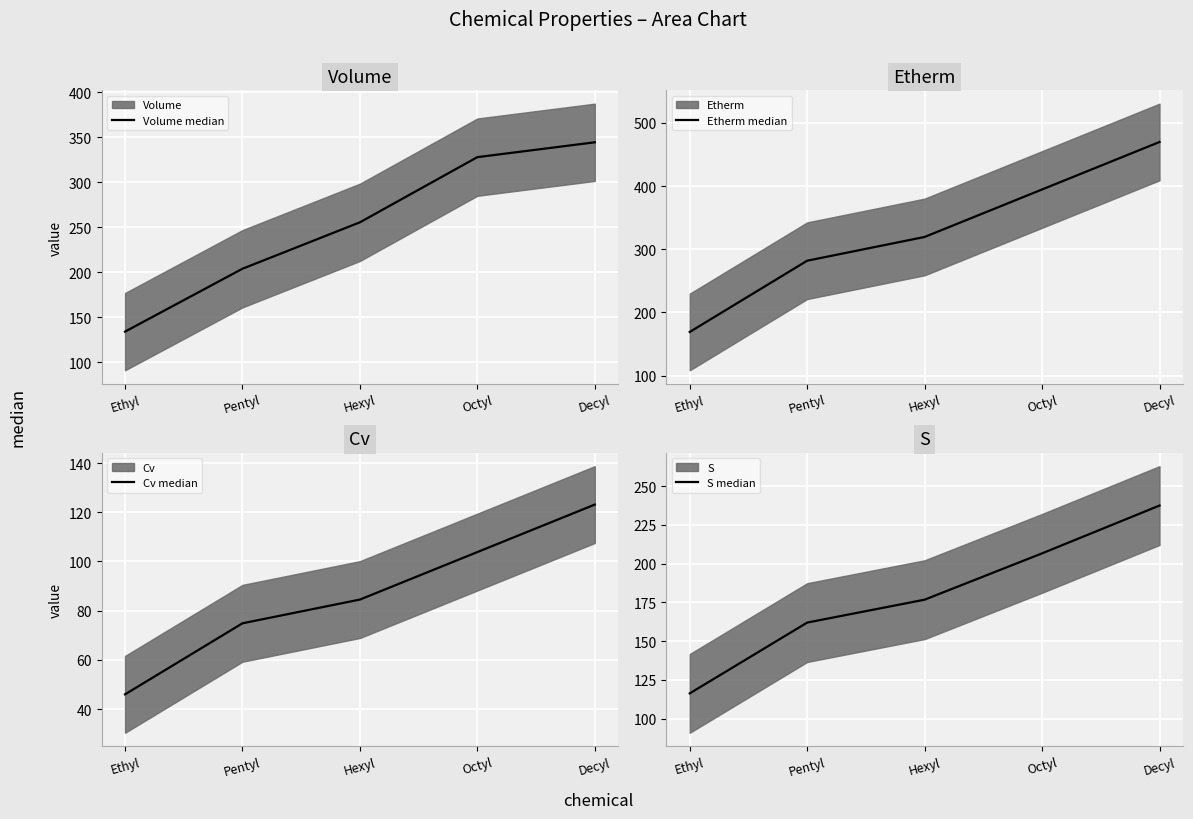

What is the average value of the Etherm median series?

326.9